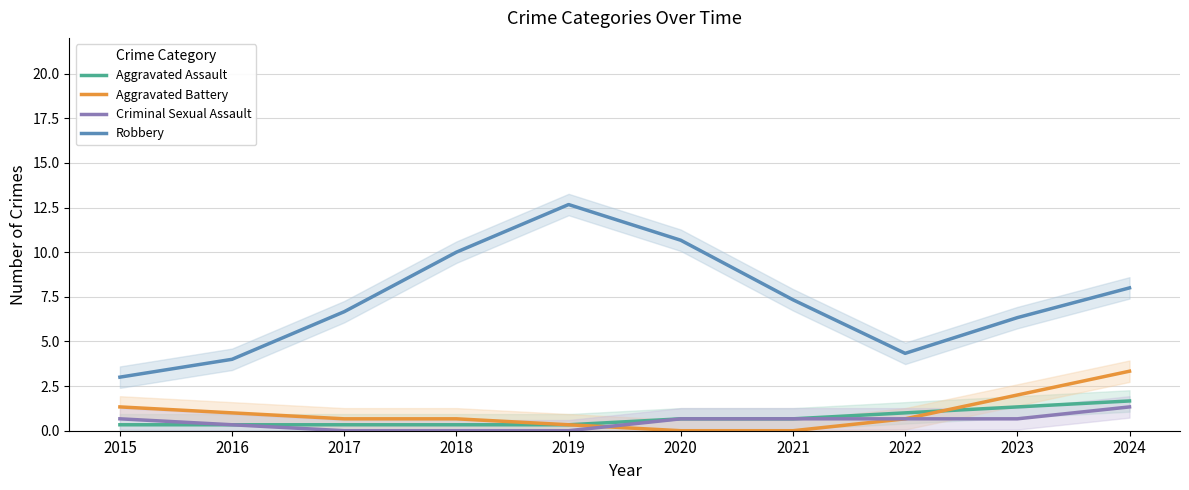

Reading left to right, what are all the values shown in this chart?

Aggravated Assault: 2015=0.3	2016=0.3	2017=0.3	2018=0.3	2019=0.3	2020=0.7	2021=0.7	2022=1.0	2023=1.3	2024=1.7
Aggravated Battery: 2015=1.3	2016=1.0	2017=0.7	2018=0.7	2019=0.3	2020=0.0	2021=0.0	2022=0.7	2023=2.0	2024=3.3
Criminal Sexual Assault: 2015=0.7	2016=0.3	2017=0.0	2018=0.0	2019=0.0	2020=0.7	2021=0.7	2022=0.7	2023=0.7	2024=1.3
Robbery: 2015=3.0	2016=4.0	2017=6.7	2018=10.0	2019=12.7	2020=10.7	2021=7.3	2022=4.3	2023=6.3	2024=8.0